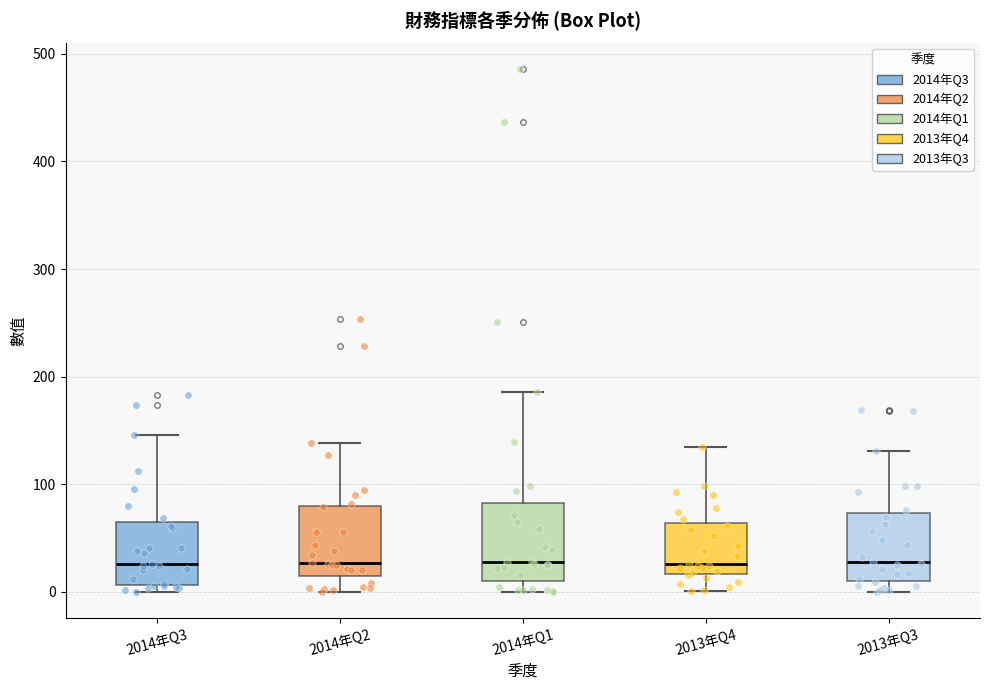

Where does the lower whisker of the box for 2013年Q4 end on the y-axis? The values are not printed on the chart, so give them approximately, as read against the axis.

0